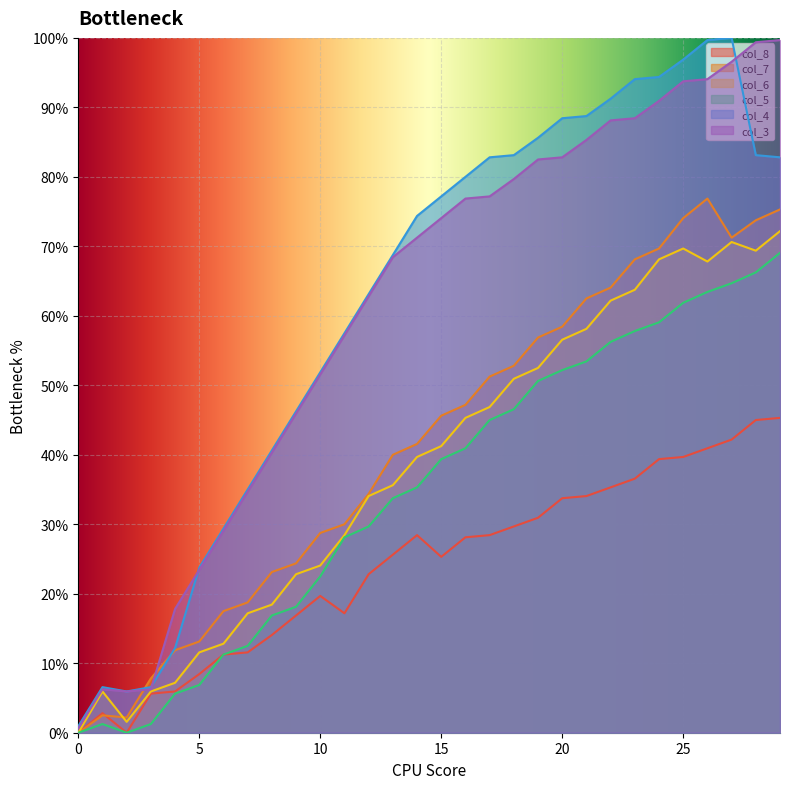

How many lines are shown in the chart?

6